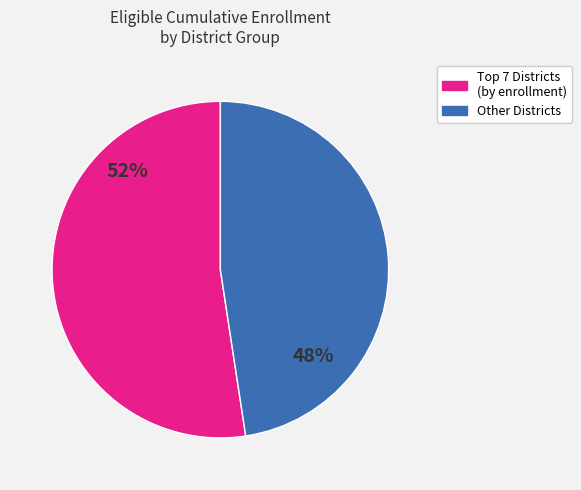

To the nearest percent, what is the average slice percentage?

50%